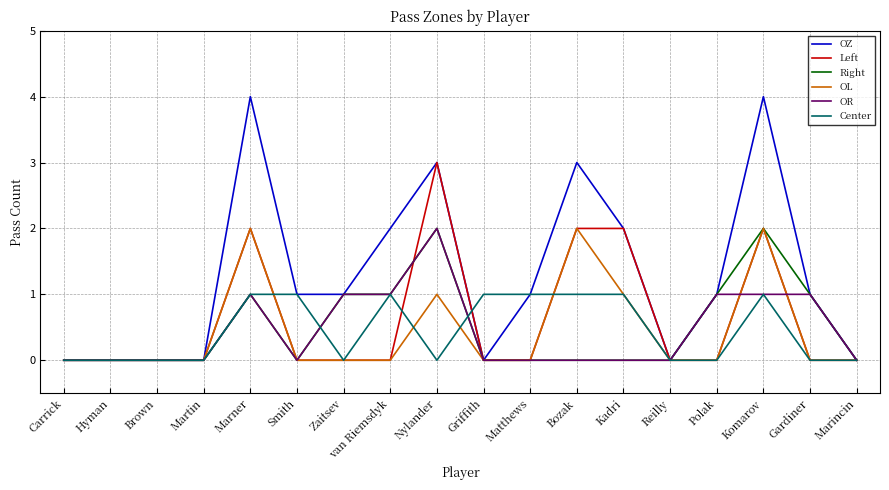

Is the value of Center at Gardiner greater than the value of OR at Komarov?

No